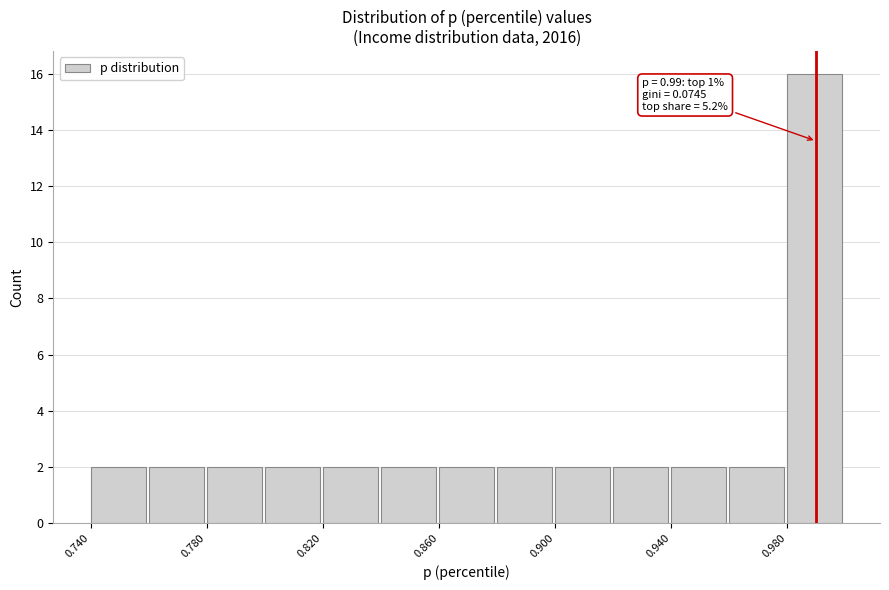

Over which range of the x-axis is the bar tallest?

0.98 to 1.00